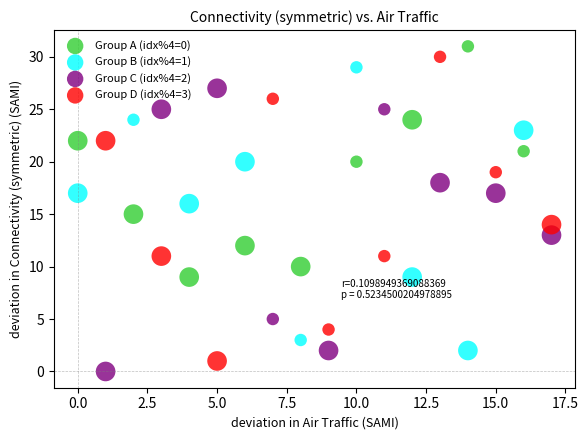

Which series has the largest Y range (max minus min)?

Group D (idx%4=3)